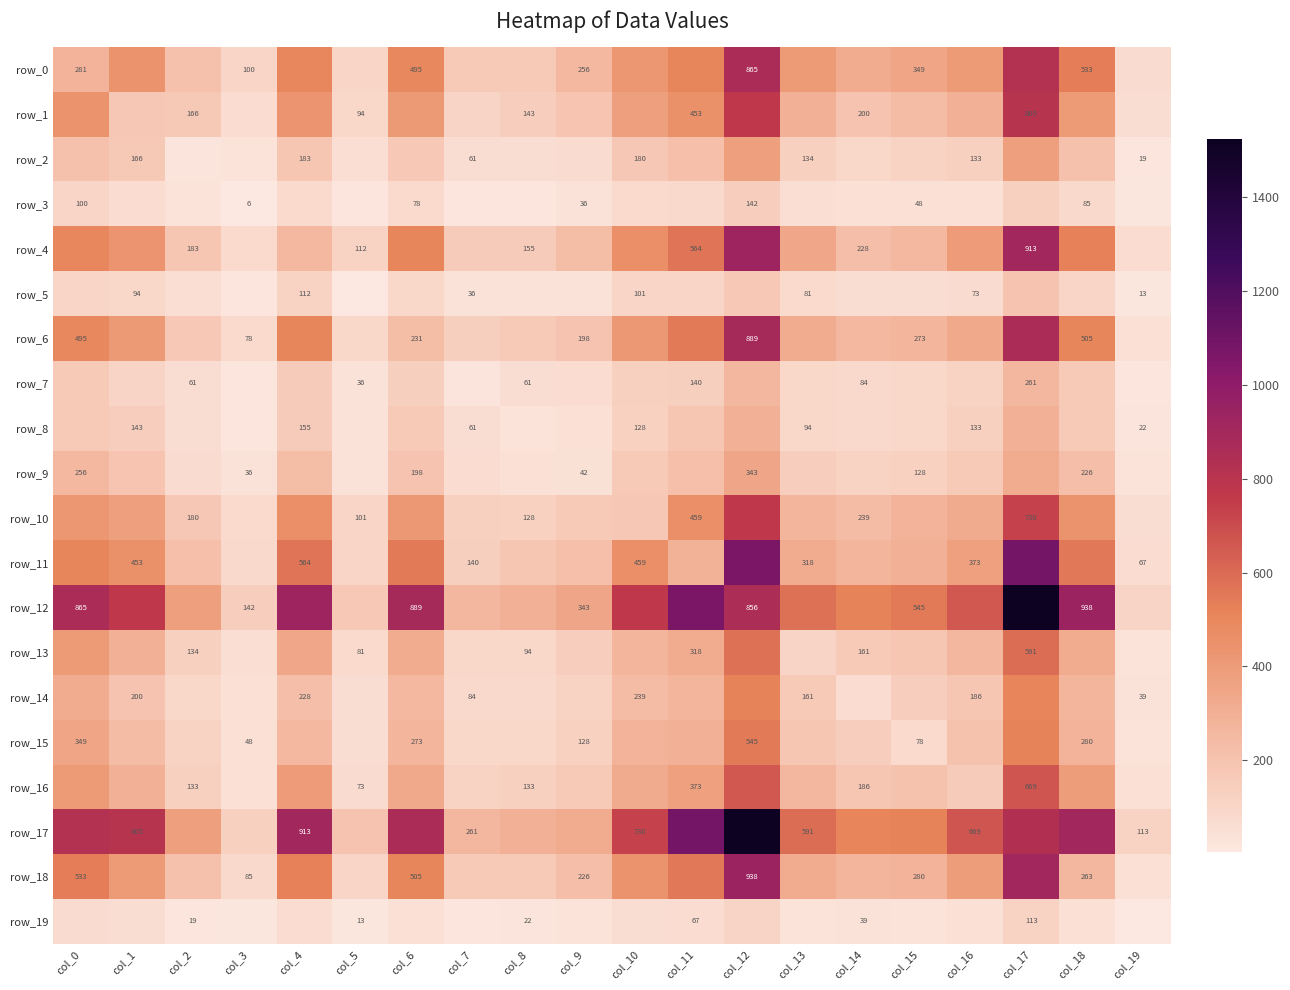

What is the difference between the highest and lowest values at col_17?

1412